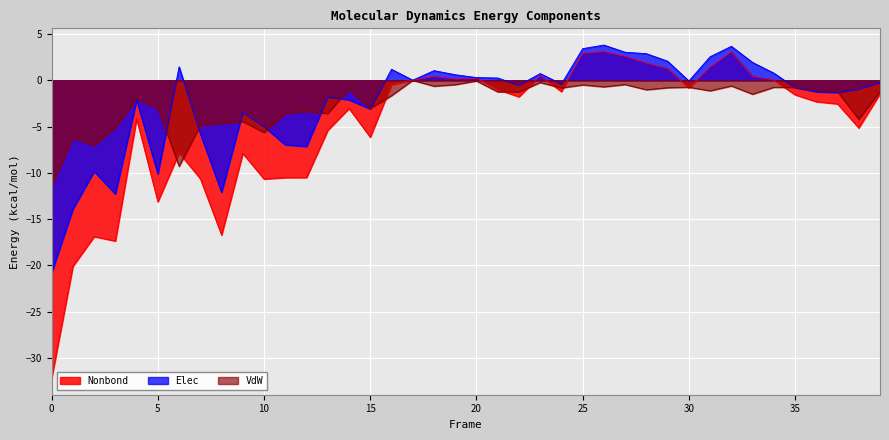

True or false: Elec has a value of -20.8 at 0.

True